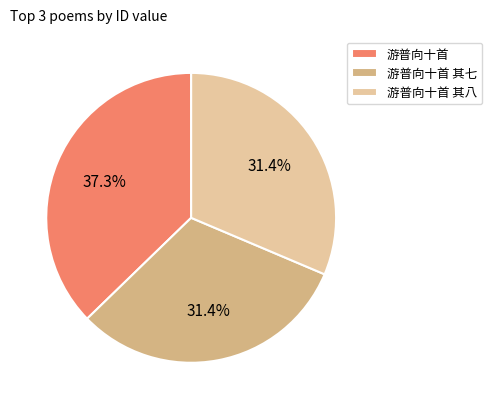

Count the number of slices in the pie.

3